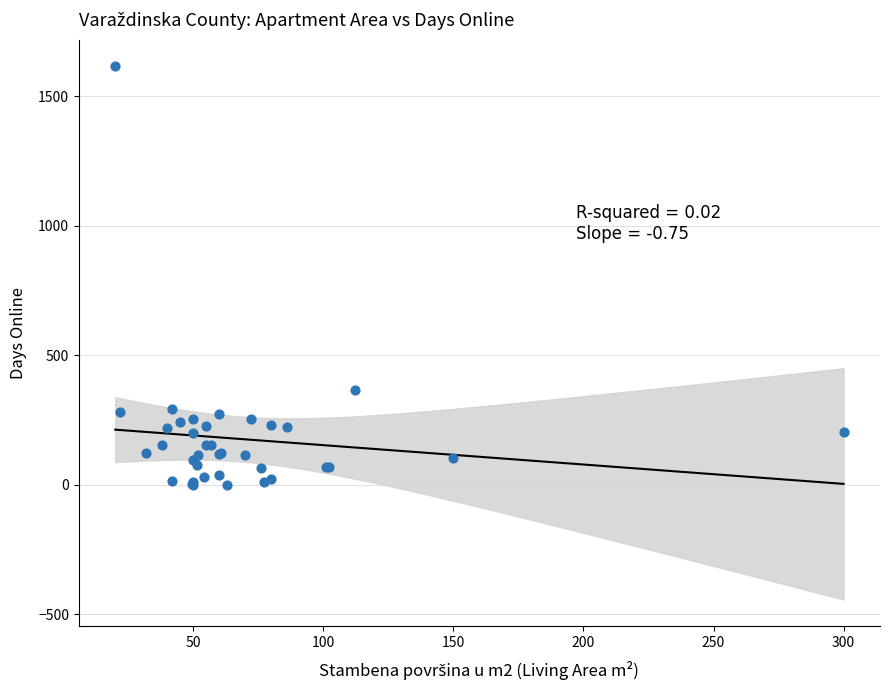

What Y value in the scatter plot is closest to 808?

366